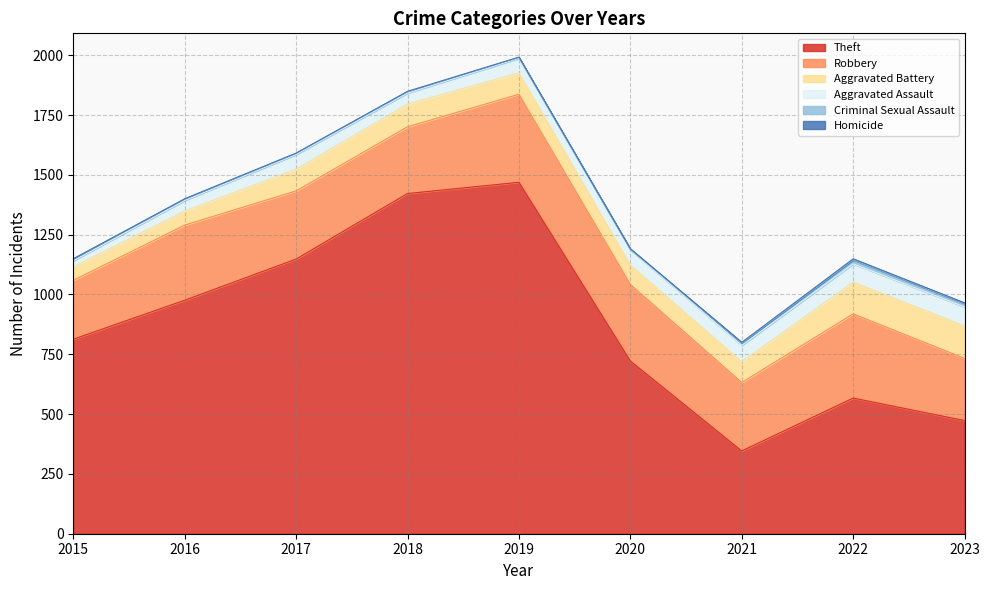

Does the chart display data point markers on the line(s)?

No